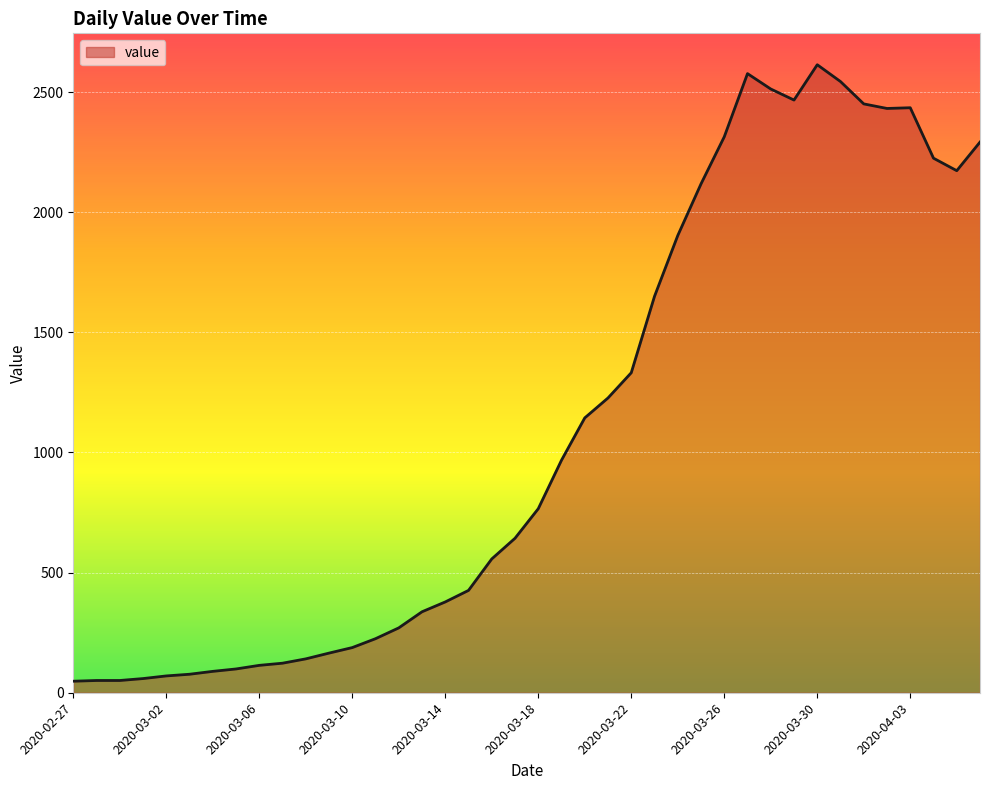

What is the maximum value shown in the chart?

2614